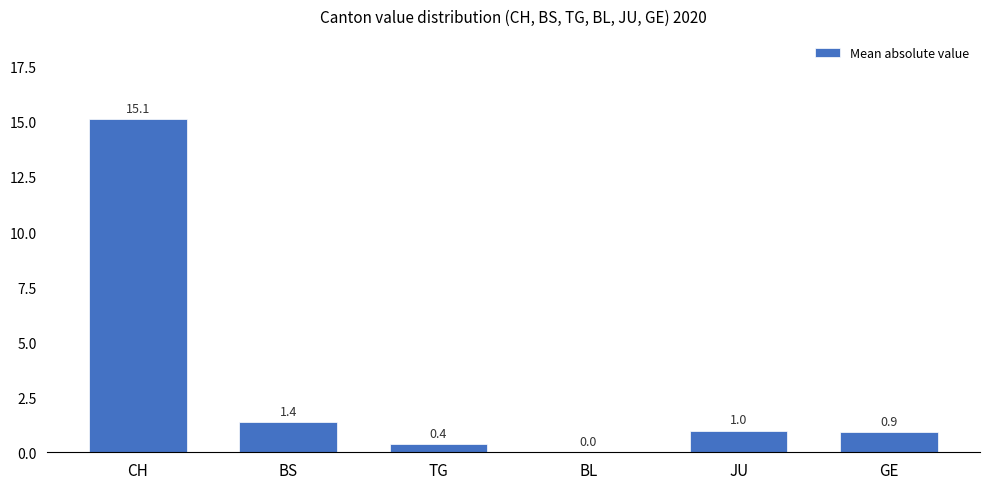

Between CH and BL, which is larger?

CH